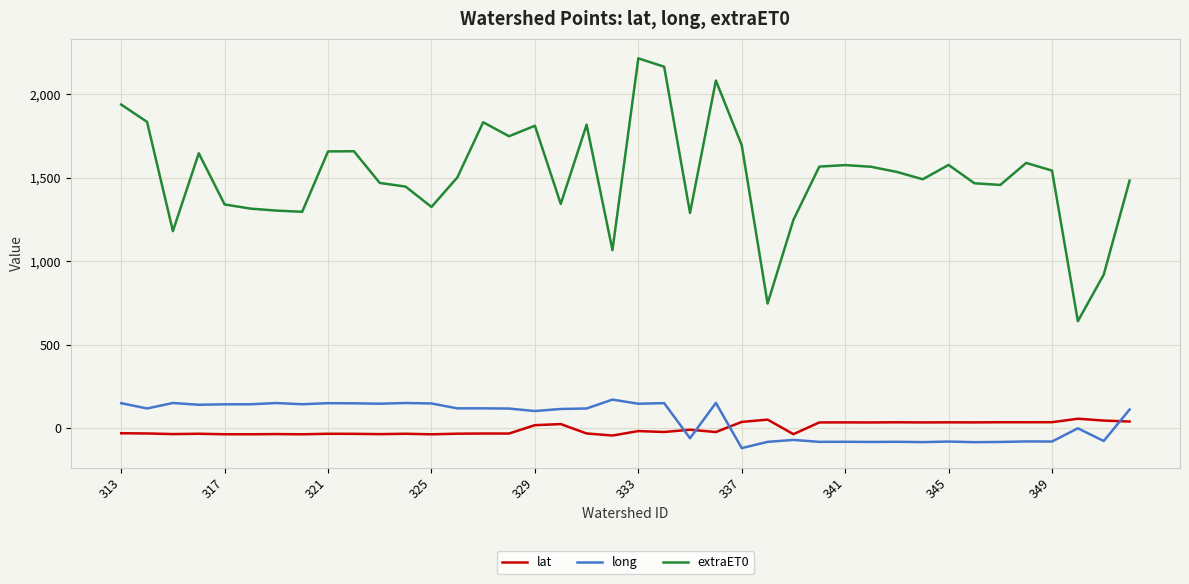

Which series has the widest spread of values?

extraET0